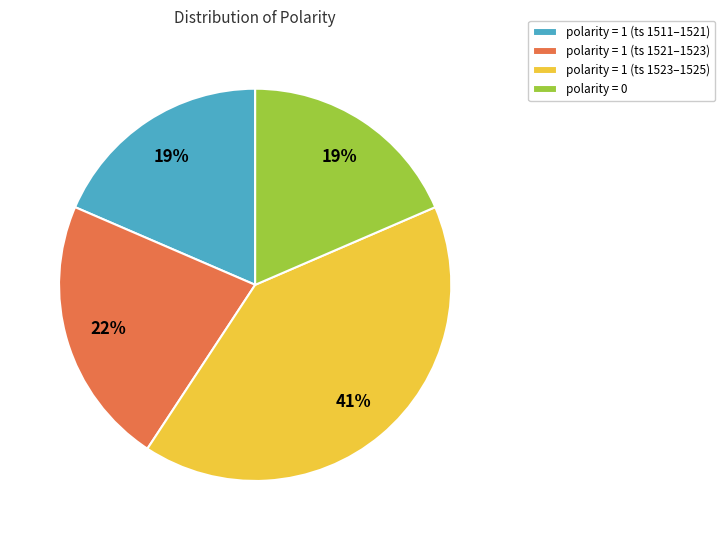

Does any single category account for the majority?

No